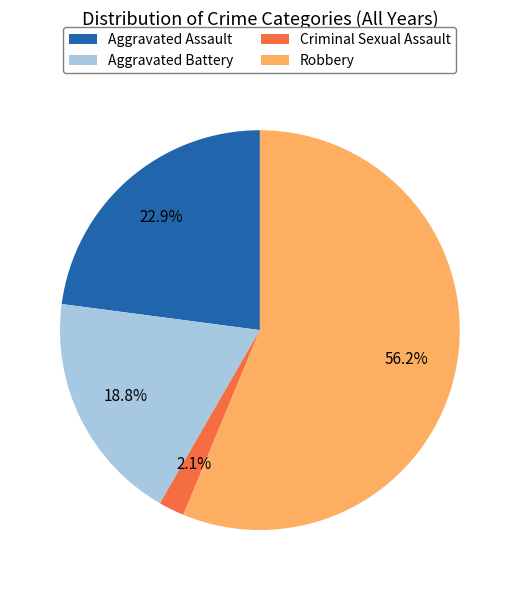

True or false: Robbery accounts for 18% of the total.

False